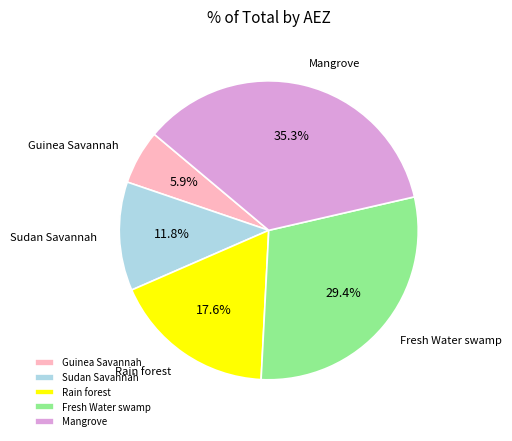

To the nearest percent, what portion does Guinea Savannah represent?

6%